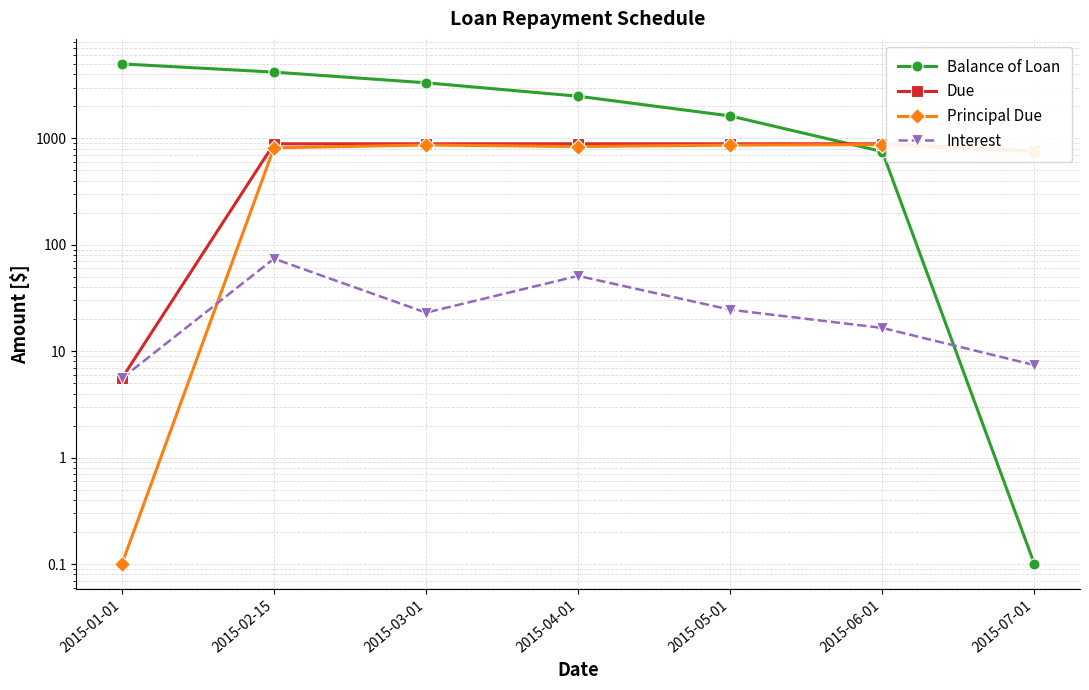

What are all the series names shown in the legend?

Balance of Loan, Due, Principal Due, Interest